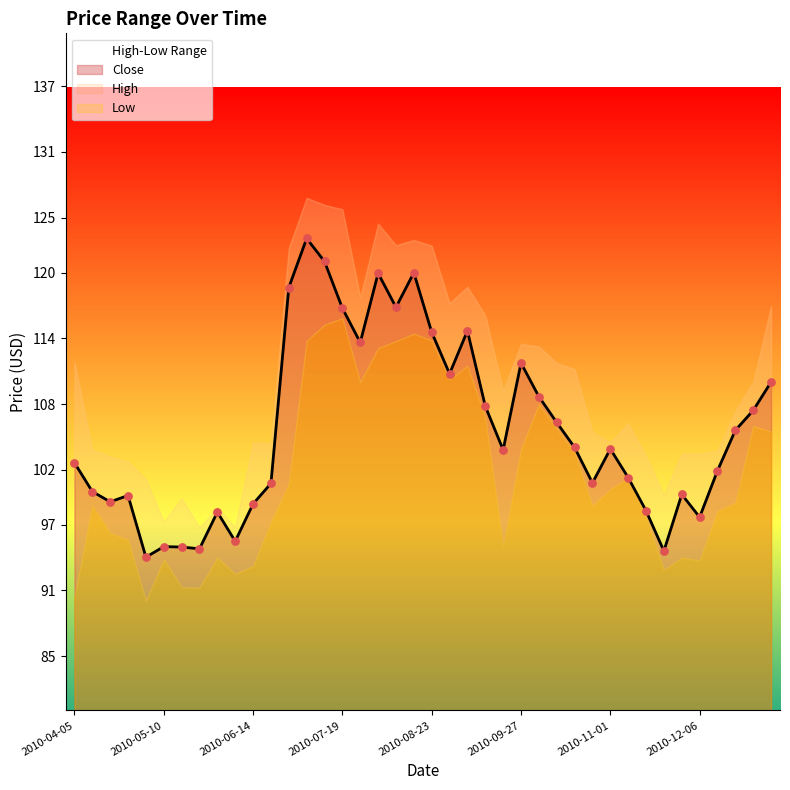

Which series contains the lowest Y value?

Low